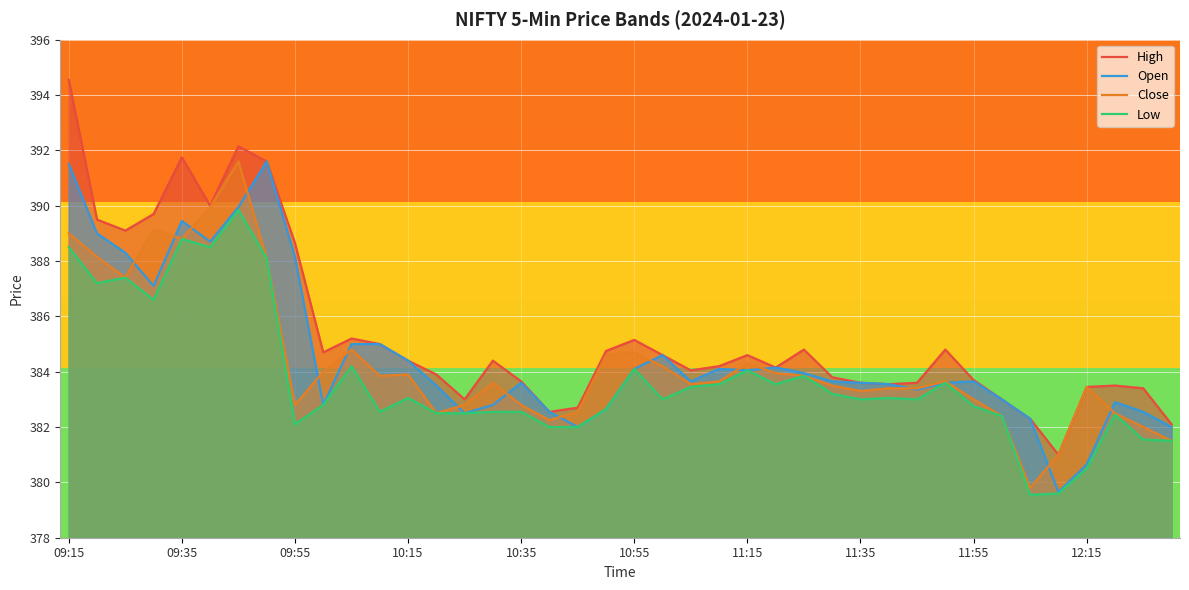

The value of Low at 09:40 is 541.3. True or false?

False